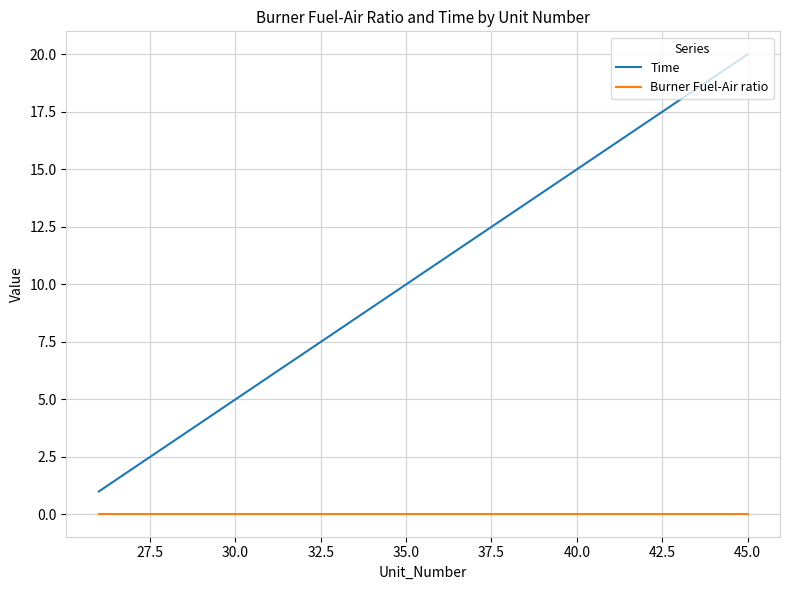

True or false: Burner Fuel-Air ratio and Time intersect in this chart.

False